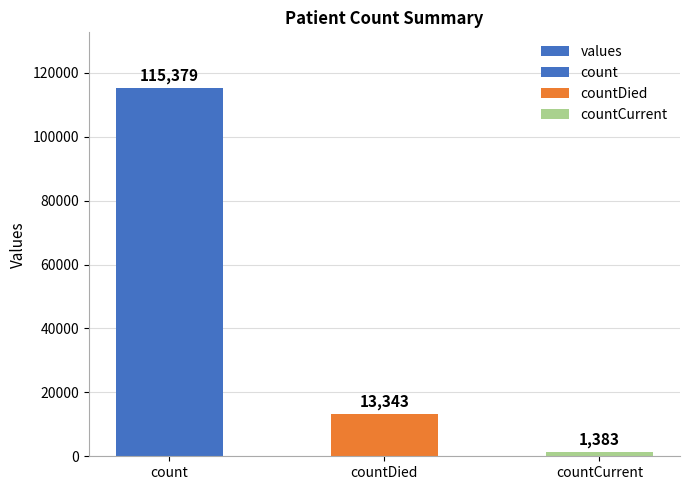

Reading left to right, extract all data points from this chart.

count=115379	countDied=13343	countCurrent=1383